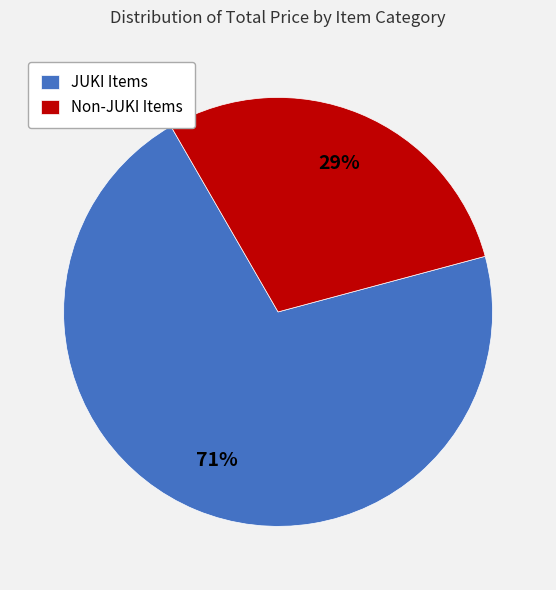

Count the number of slices in the pie.

2